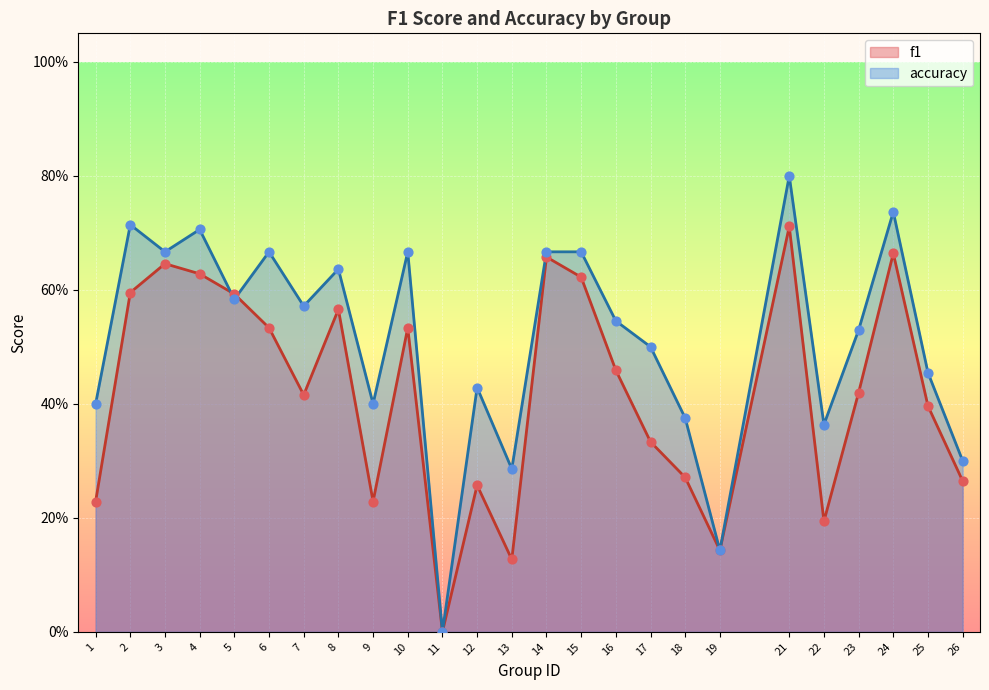

At which category is the sum across all series the highest?

21